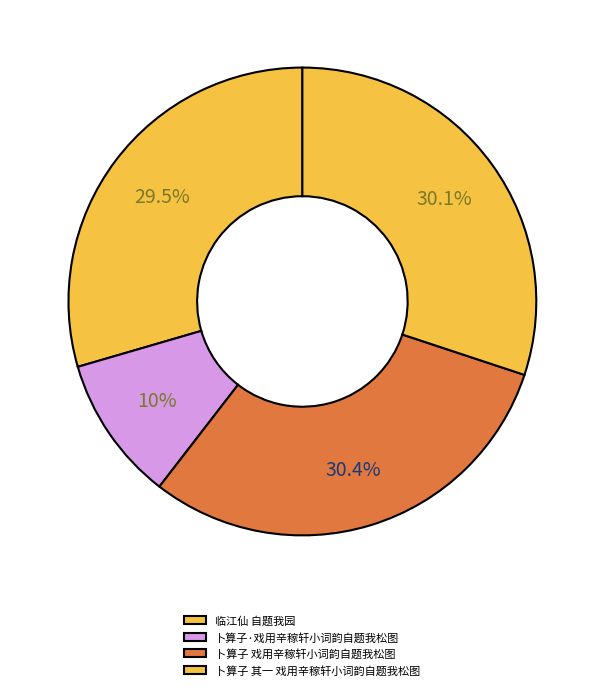

True or false: 卜算子 其一 戏用辛稼轩小词韵自题我松图 accounts for 42% of the total.

False